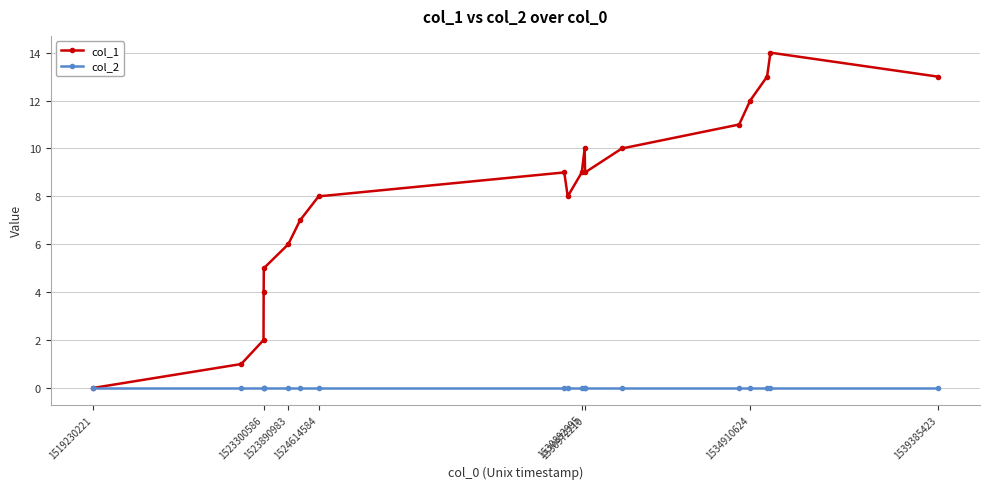

Which series has the widest spread of values?

col_1